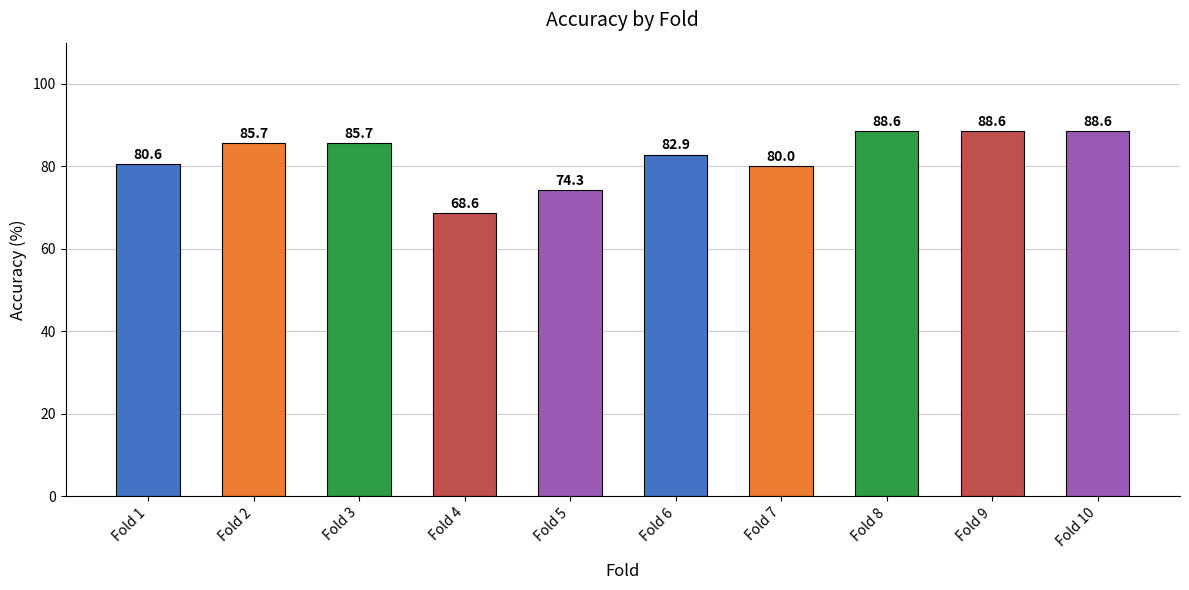

What is the sum of the values at Fold 5 and Fold 7?

154.3